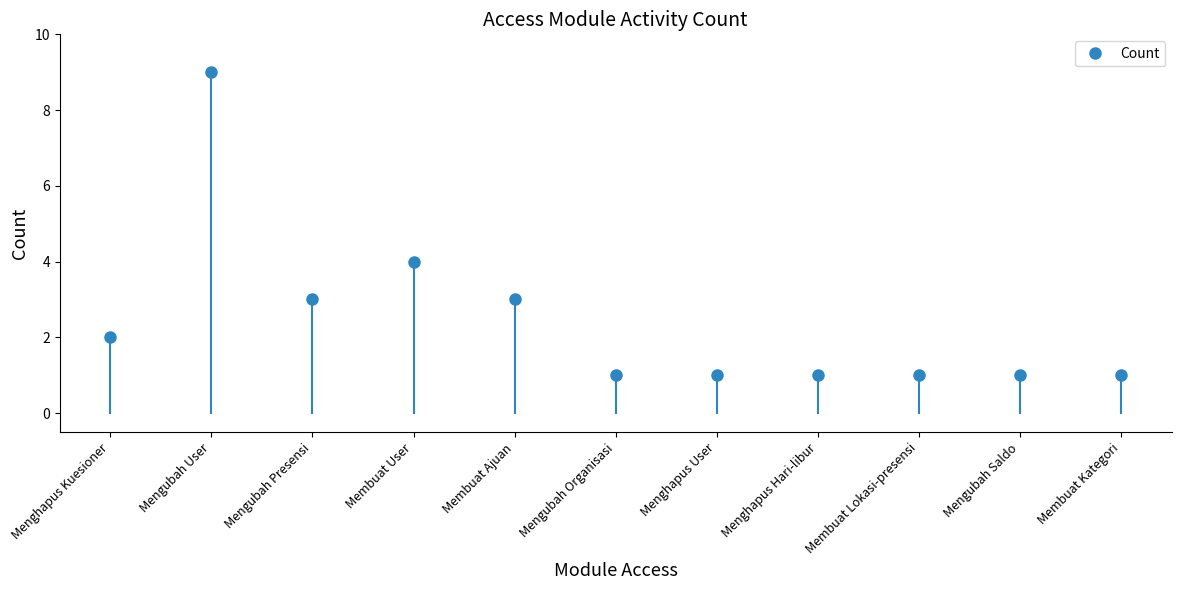

Between Mengubah Saldo and Menghapus Hari-libur, which is larger?

Mengubah Saldo